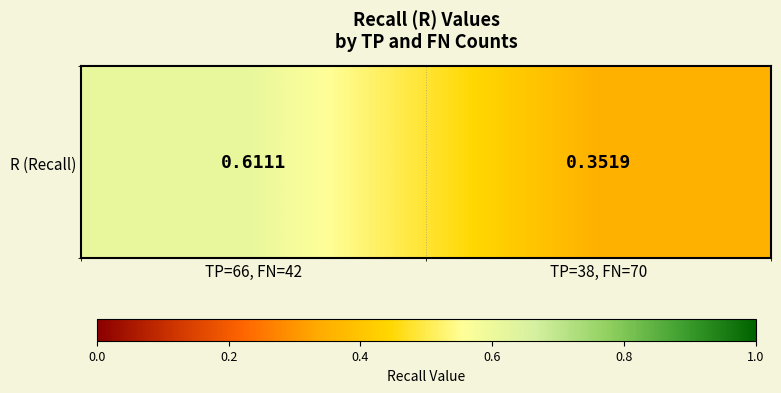

Is it true that the value at TP=66, FN=42 is 0.6?

True